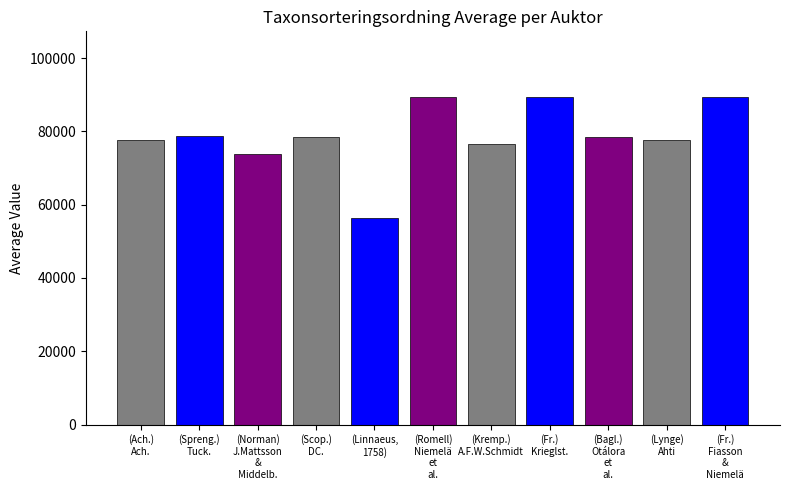

What is the difference between the maximum and minimum values?

33015.0